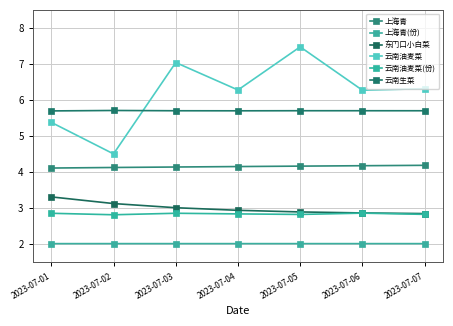

Between 2023-07-01 and 2023-07-04, which series saw the biggest shift?

云南油麦菜